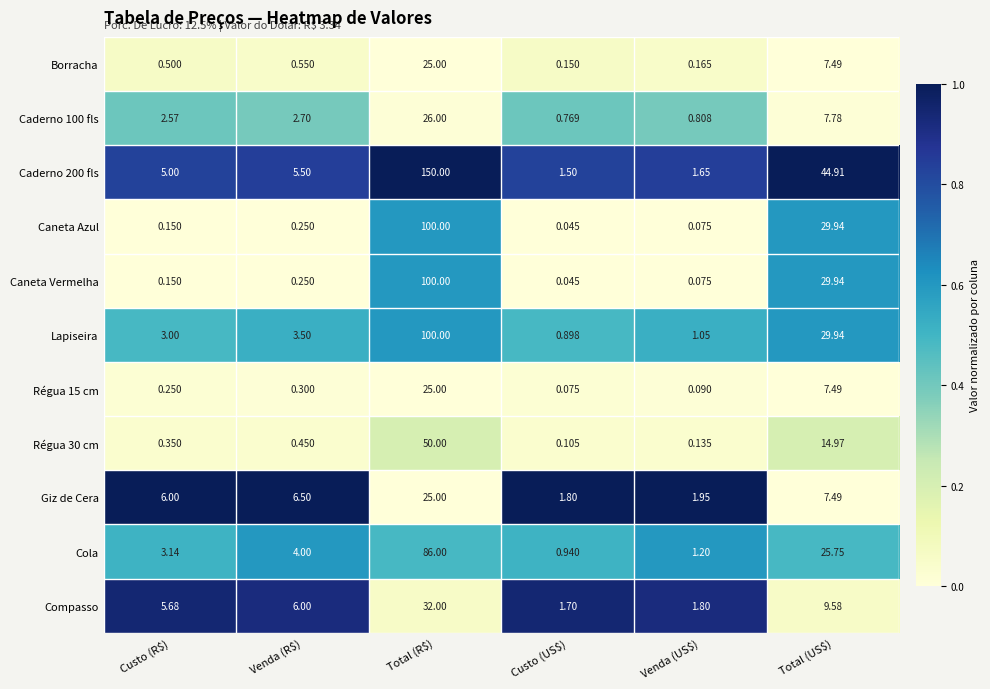

What is the spread (max minus min) of values at Total (R$)?

125.0